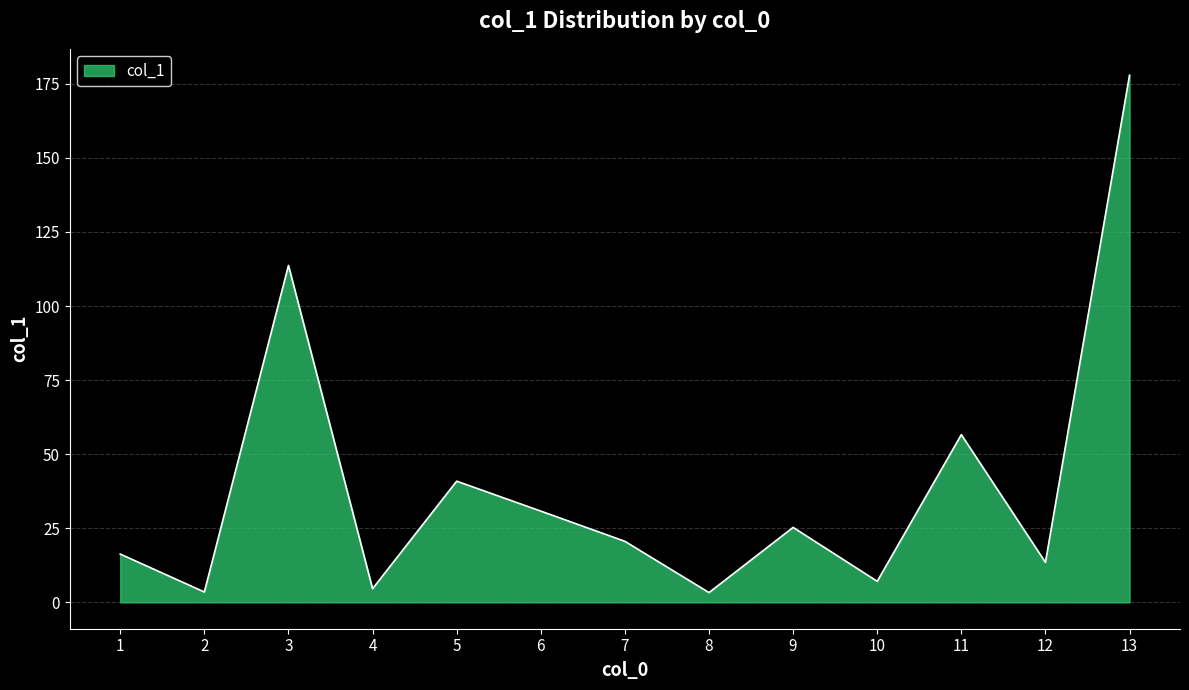

True or false: the data shows 14.0 at 7.

False